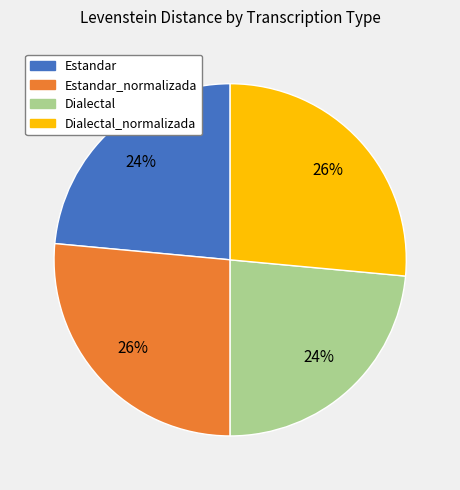

Is there a majority slice in this chart?

No